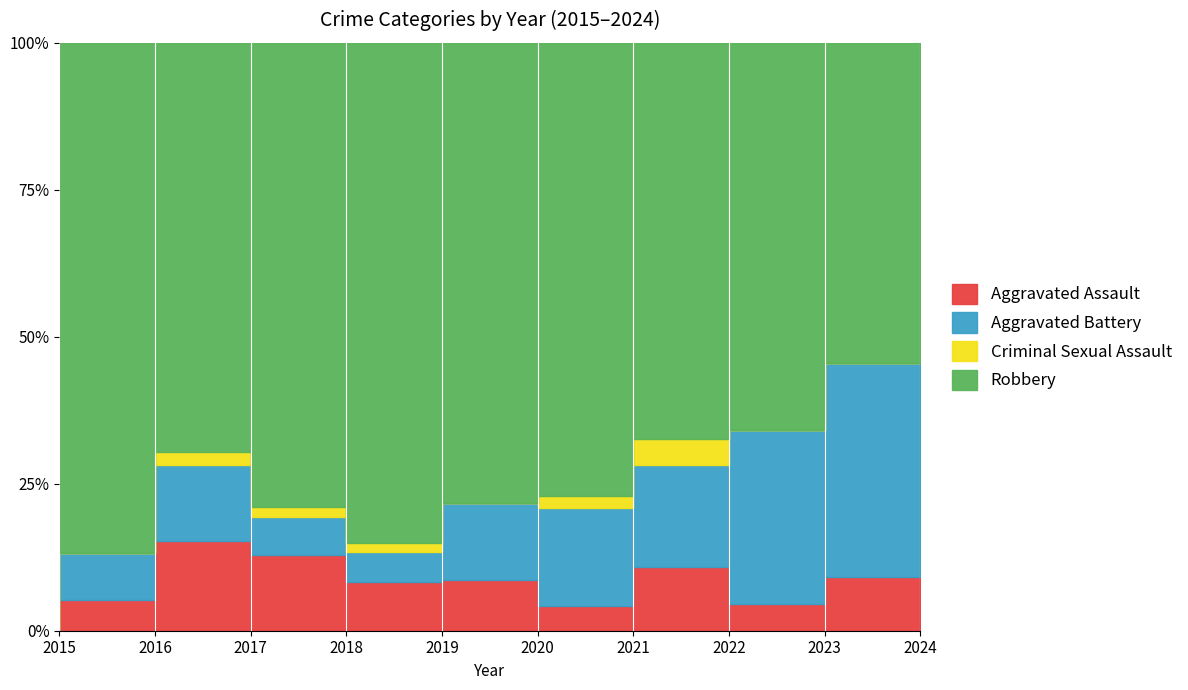

Between 2020 and 2022, which series saw the biggest shift?

Robbery